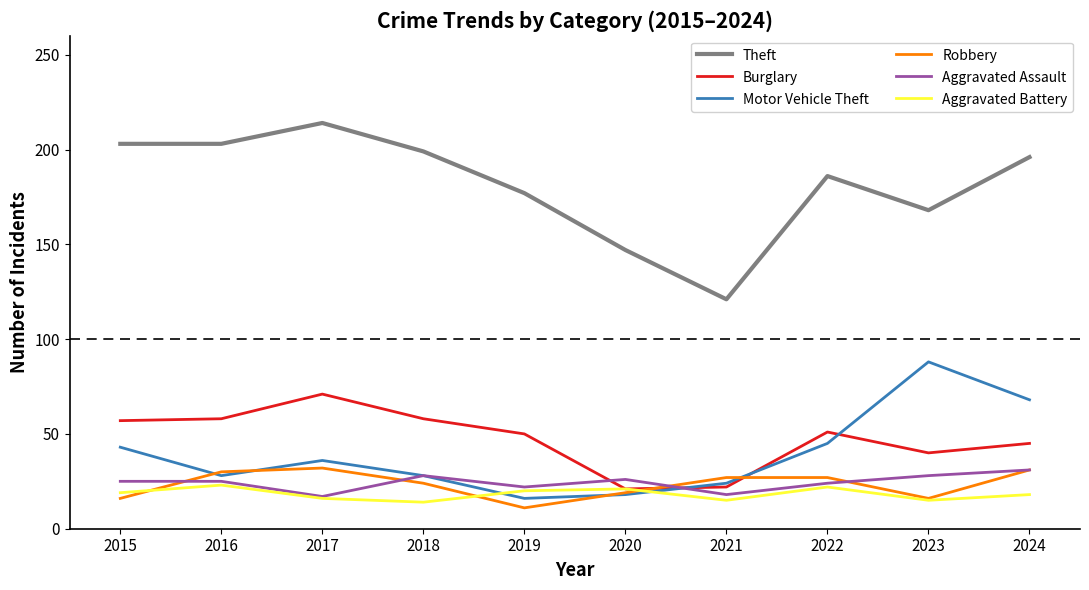

True or false: Aggravated Battery has a value of 23 at 2016.

True